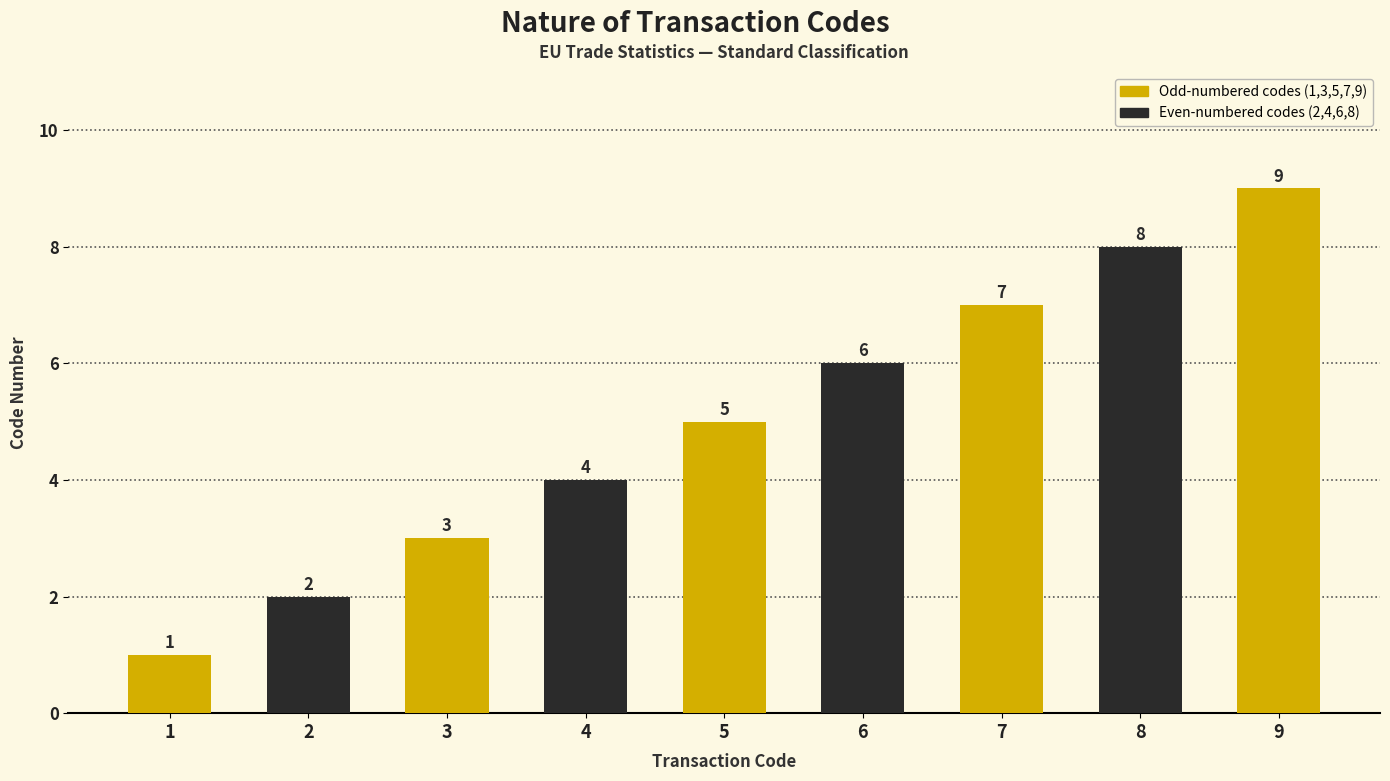

Reading left to right, extract all data points from this chart.

1	2	3	4	5	6	7	8	9